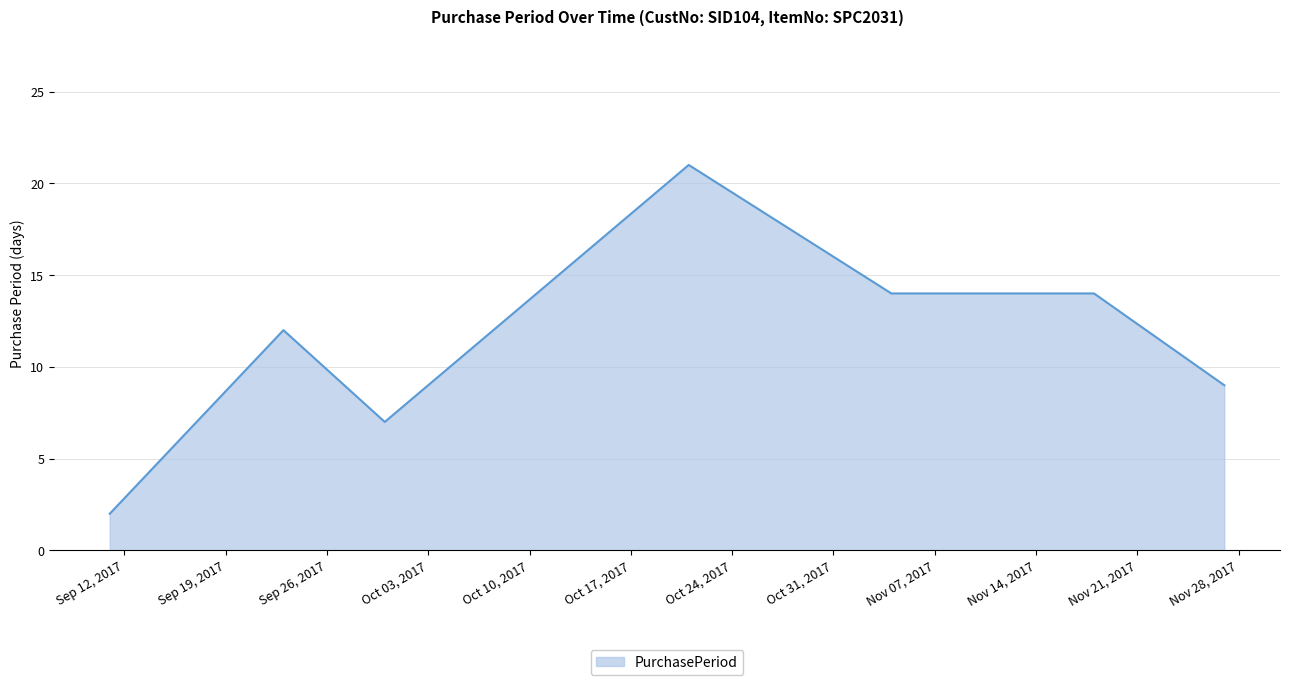

List the labels in order of value, smallest first.

2017-09-11, 2017-09-30, 2017-11-27, 2017-09-23, 2017-11-04, 2017-11-18, 2017-10-21